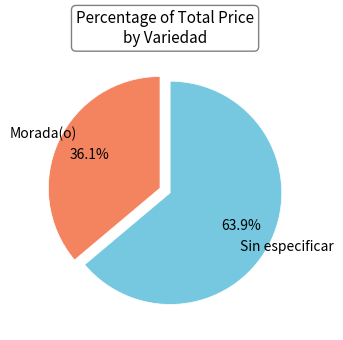

Is there any slice that represents more than half of the pie?

Yes